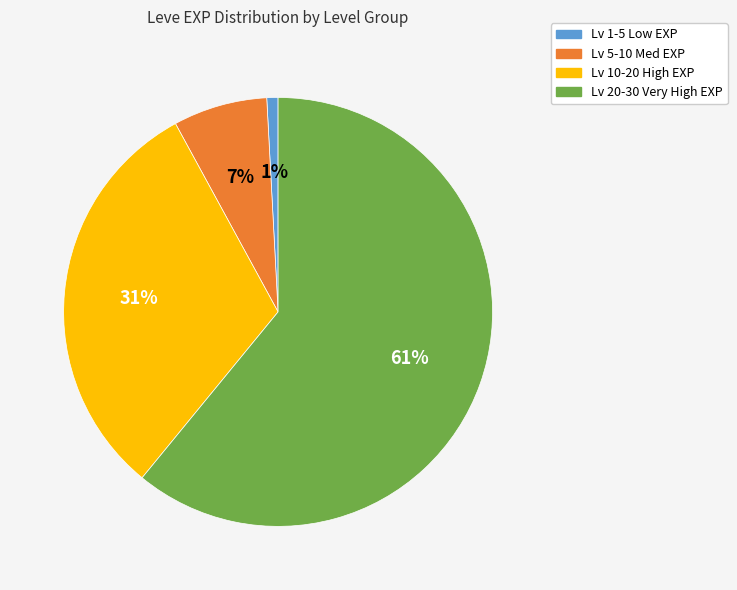

Does any single category account for the majority?

Yes